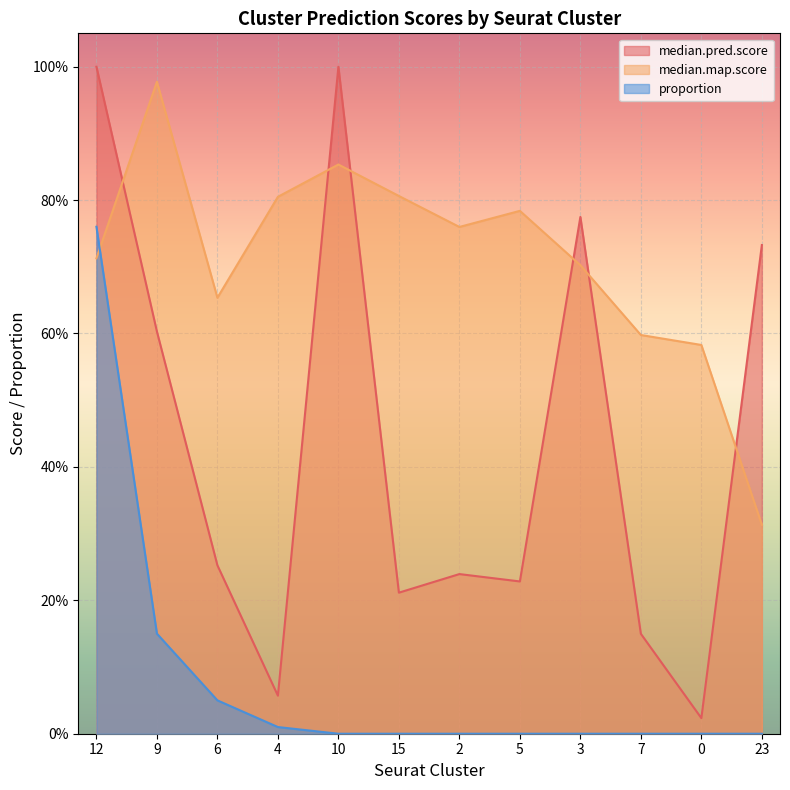

What is the sum of all median.map.score values?

8.5